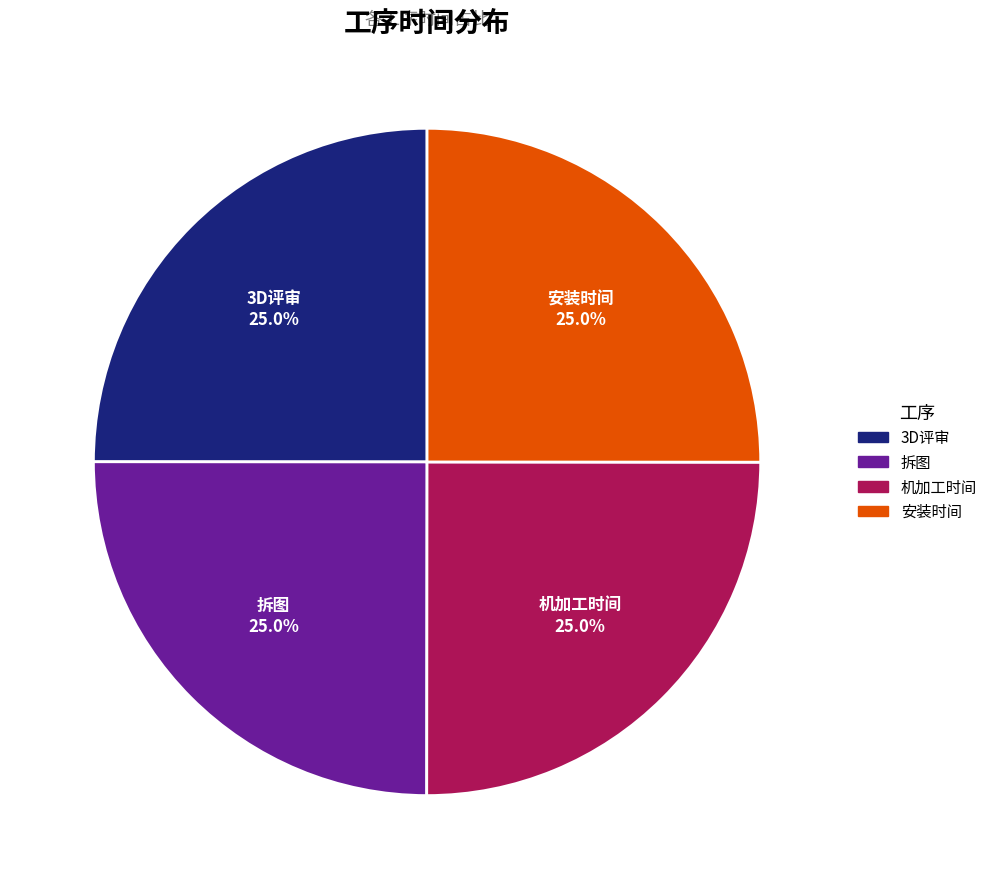

Does 拆图 account for over 50% of the chart?

No